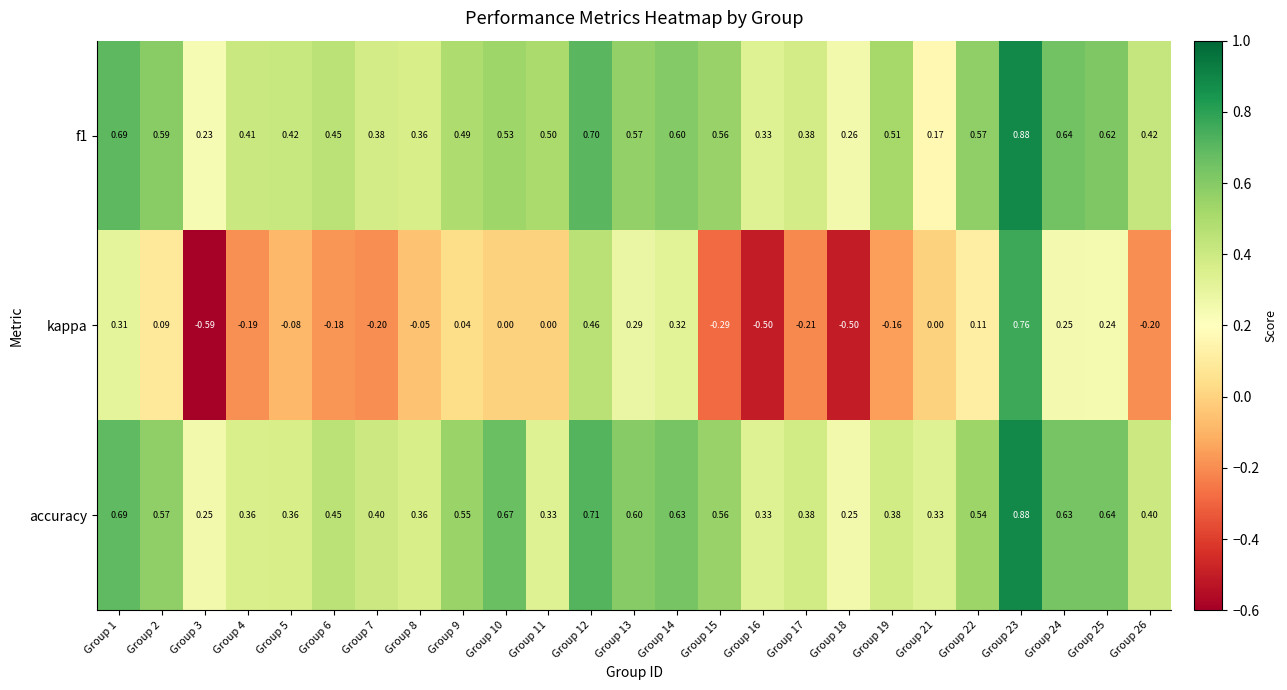

Is the value of f1 at Group 8 greater than the value of kappa at Group 14?

Yes